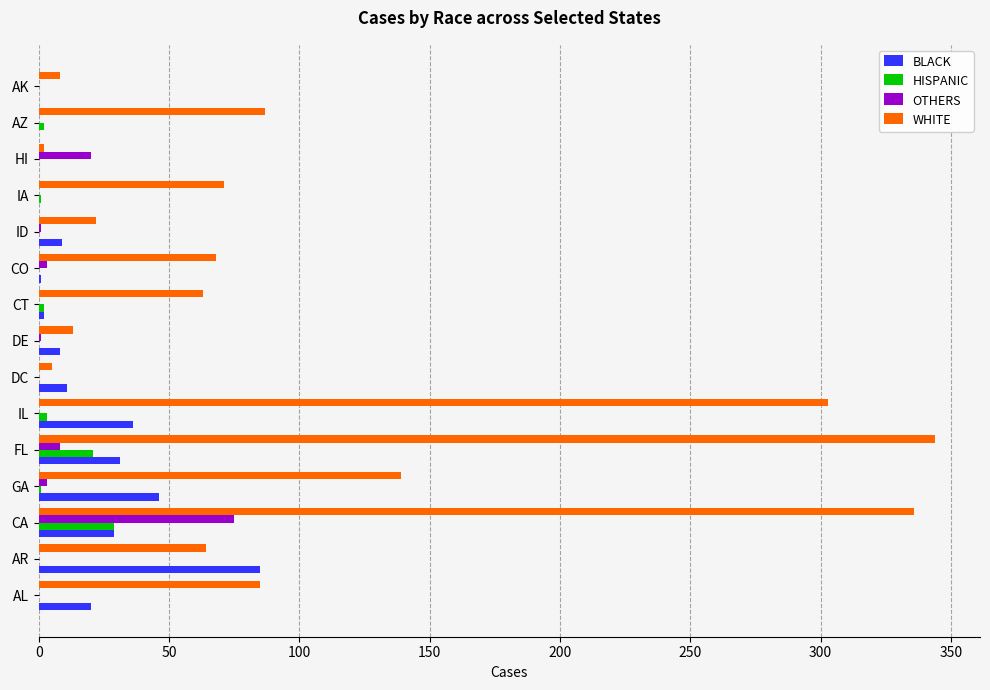

The WHITE series shows 110 at CT. True or false?

False